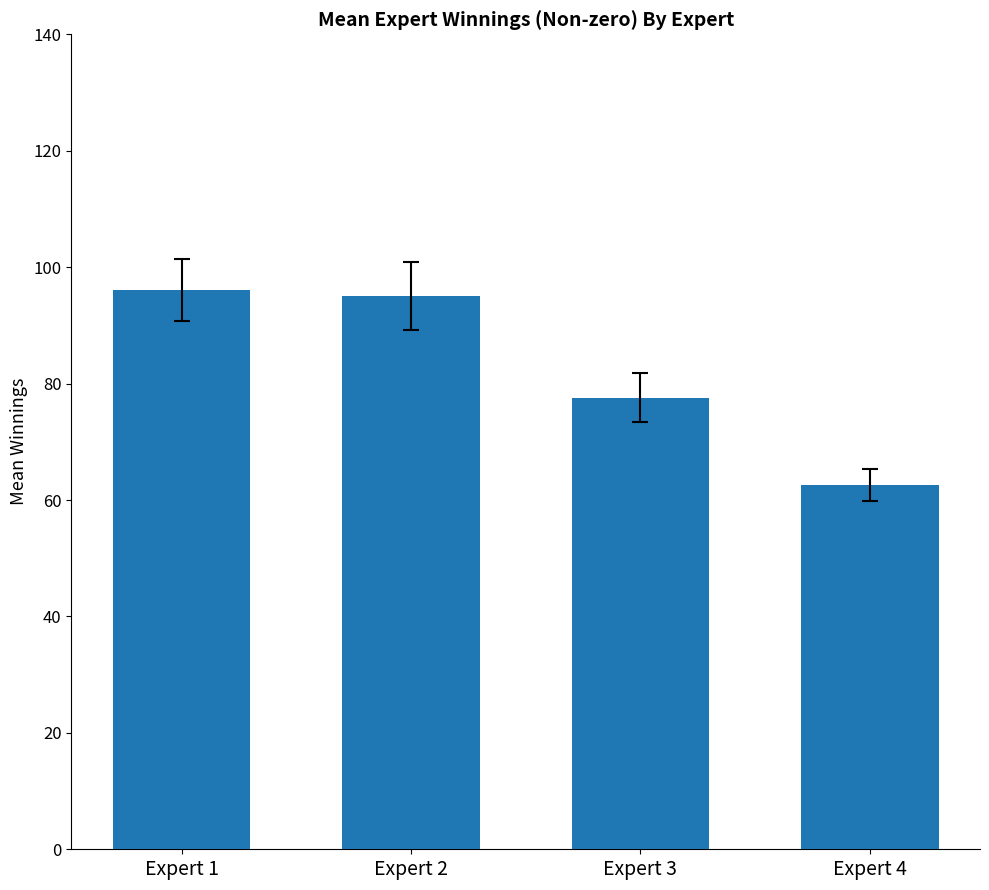

What is the difference between the maximum and minimum values?

33.5